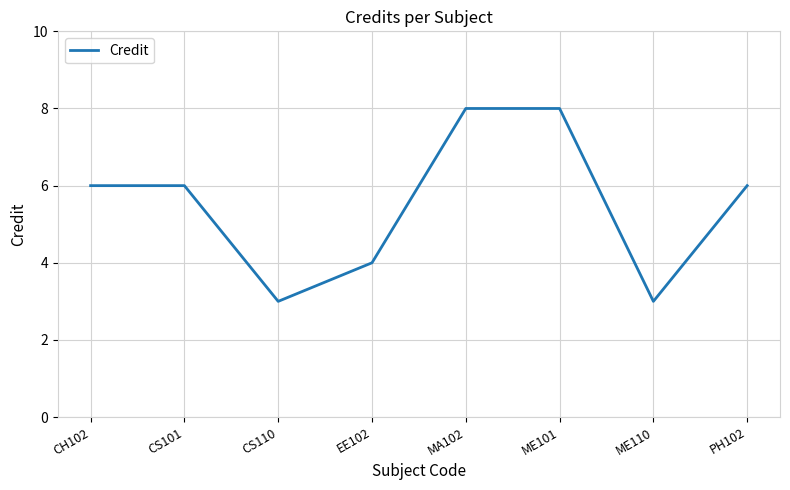

How many series are shown in this chart?

1